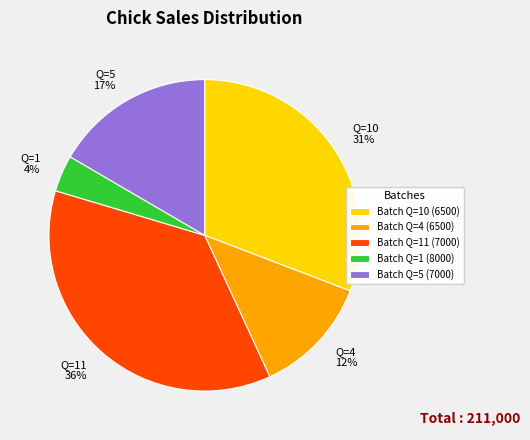

Does any single category account for the majority?

No